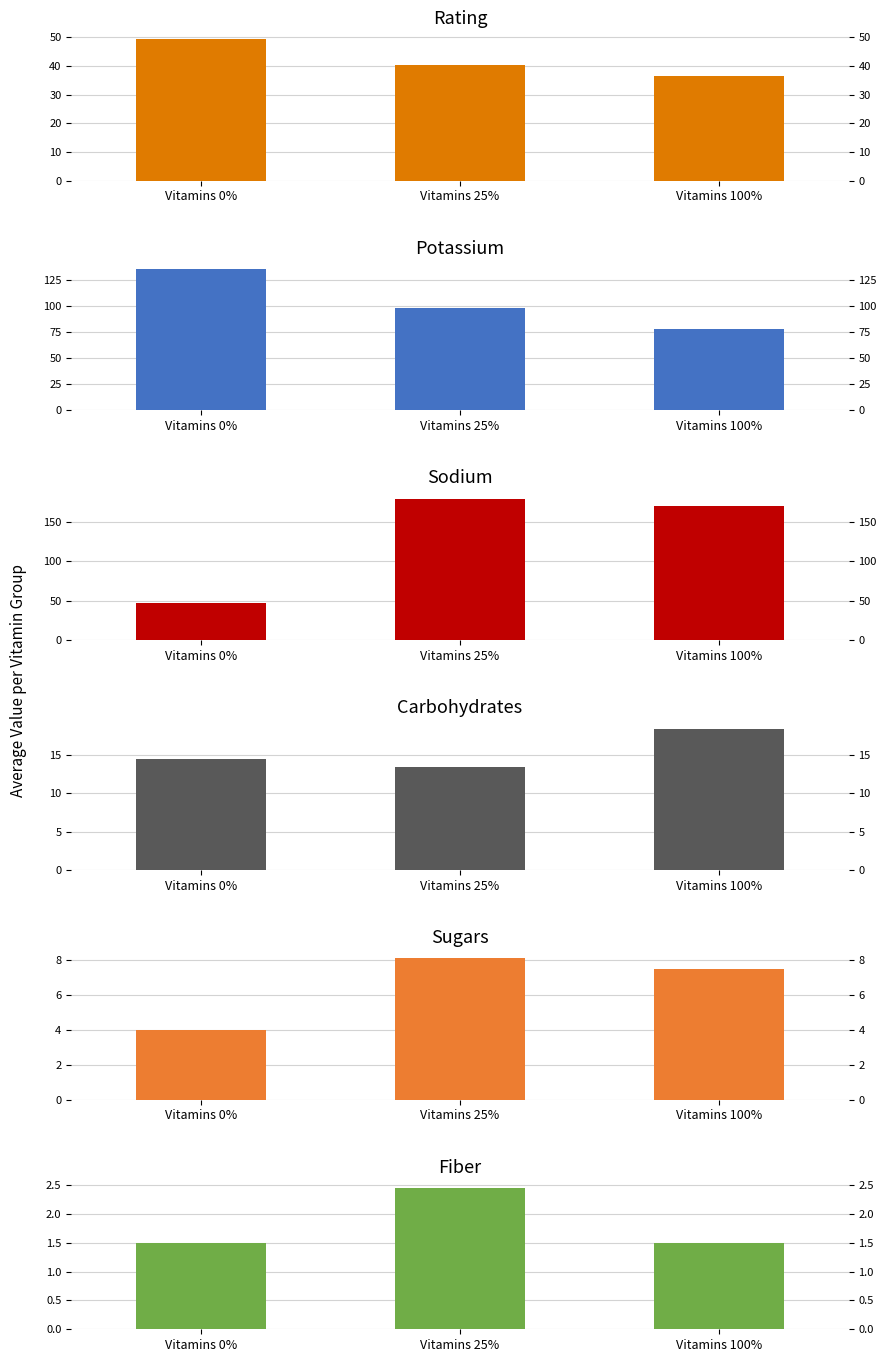

What are all the series names shown in the legend?

rating, potass, sodium, carbo, sugars, fiber